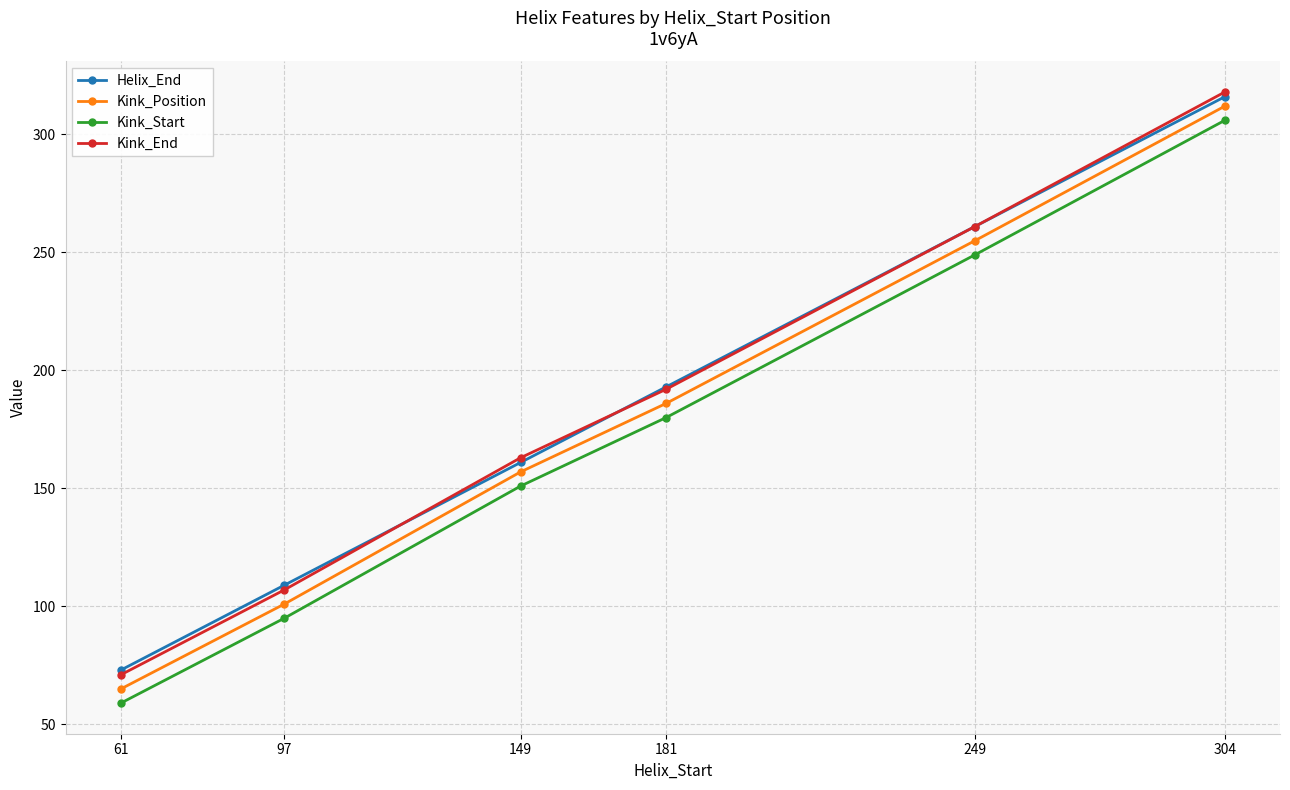

Is it true that Kink_Start equals 180 at 181?

True